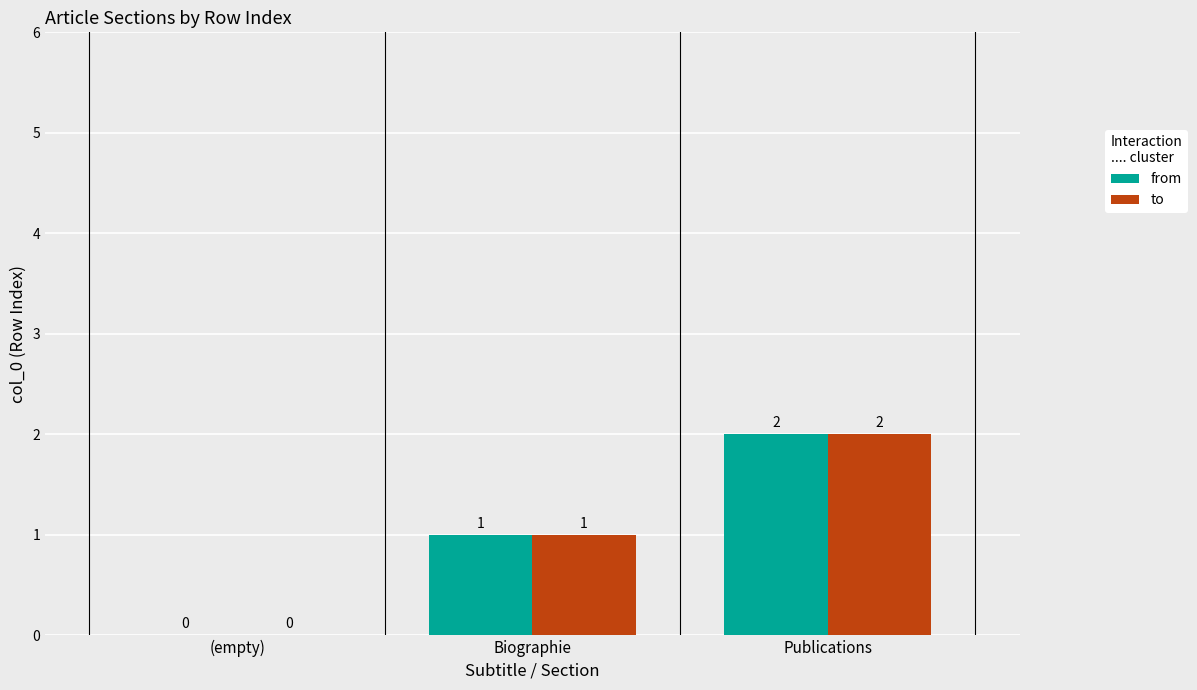

What is the total value across all series at Publications?

4